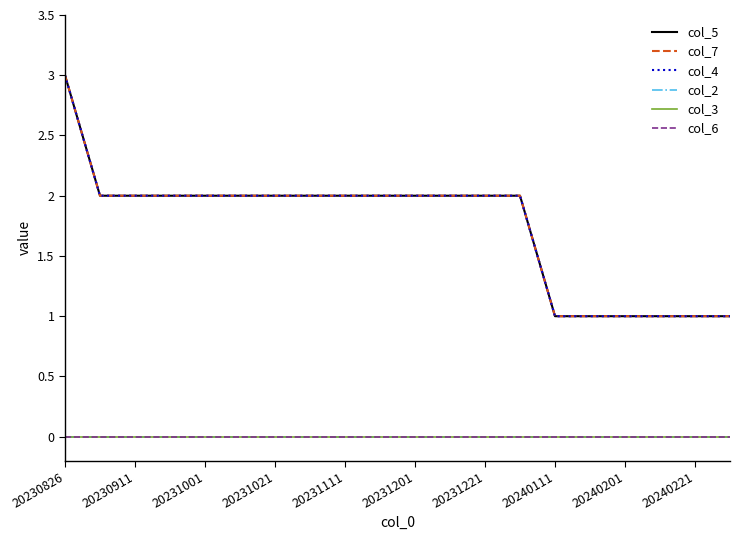

Does the chart display data point markers on the line(s)?

No